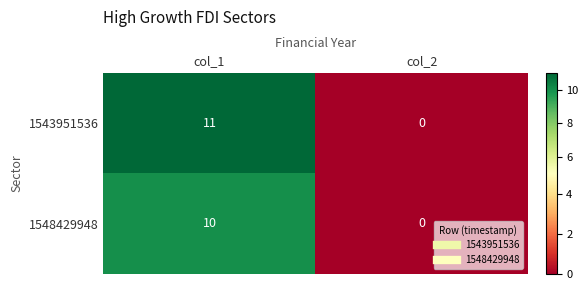

The 1543951536 series shows 16 at col_1. True or false?

False